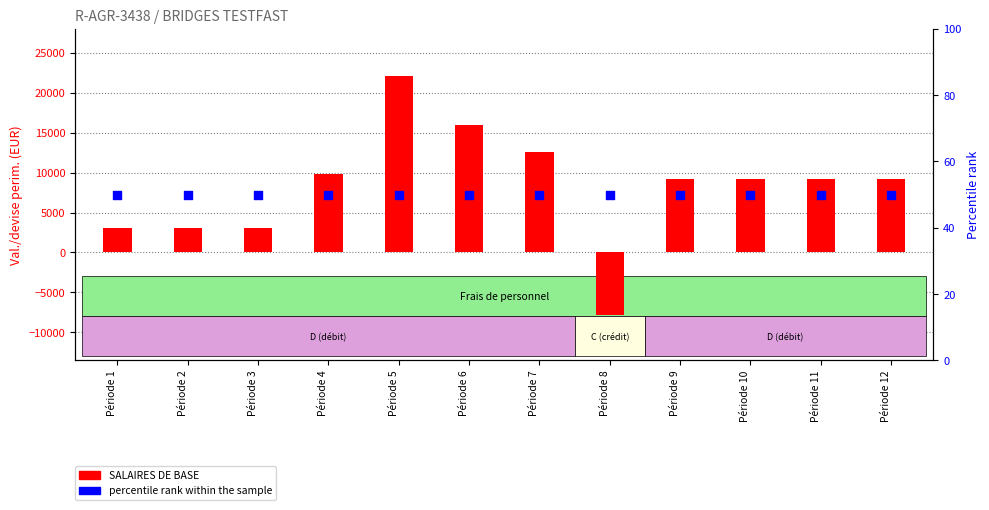

Which series has the largest total across all categories?

SALAIRES DE BASE